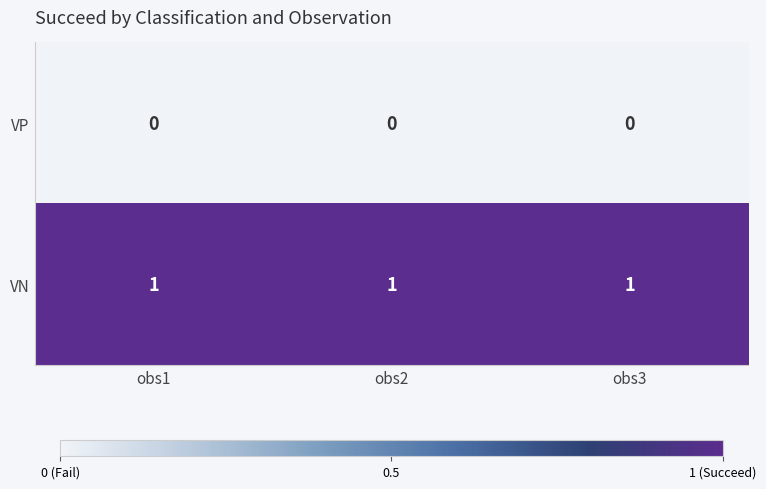

The value of VN at obs1 is 0. True or false?

False